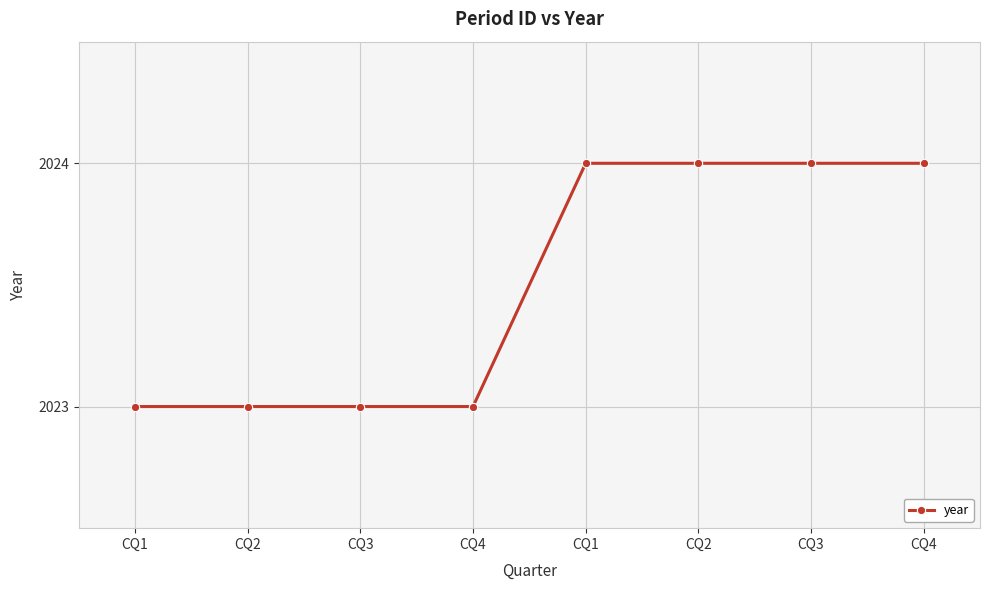

List the labels in order of value, largest first.

CQ1, CQ2, CQ3, CQ4, CQ1, CQ2, CQ3, CQ4